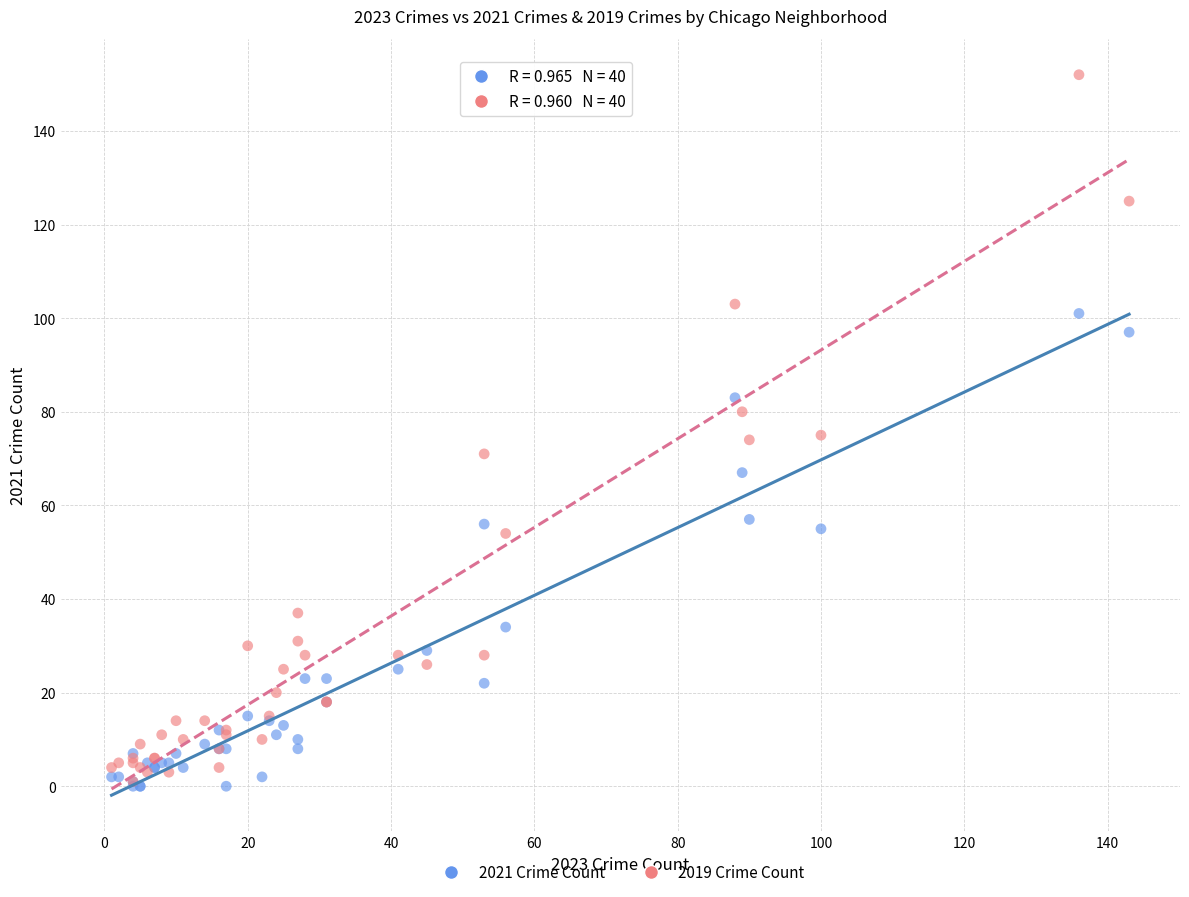

What are all the series names shown in the legend?

2021 Crime Count, 2019 Crime Count